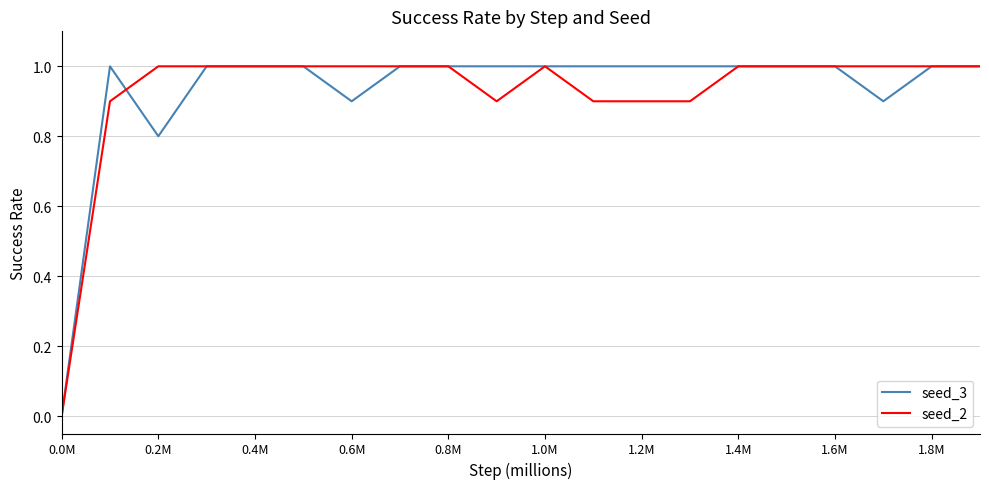

What is the greatest value displayed?

1.0